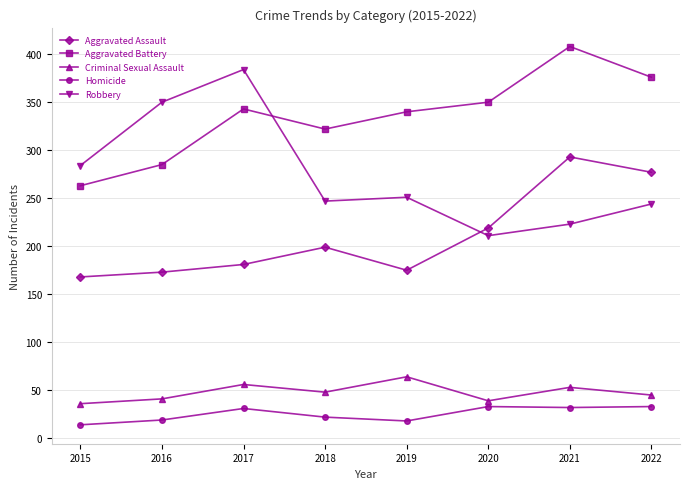

Where is the first local maximum for Homicide?

2017